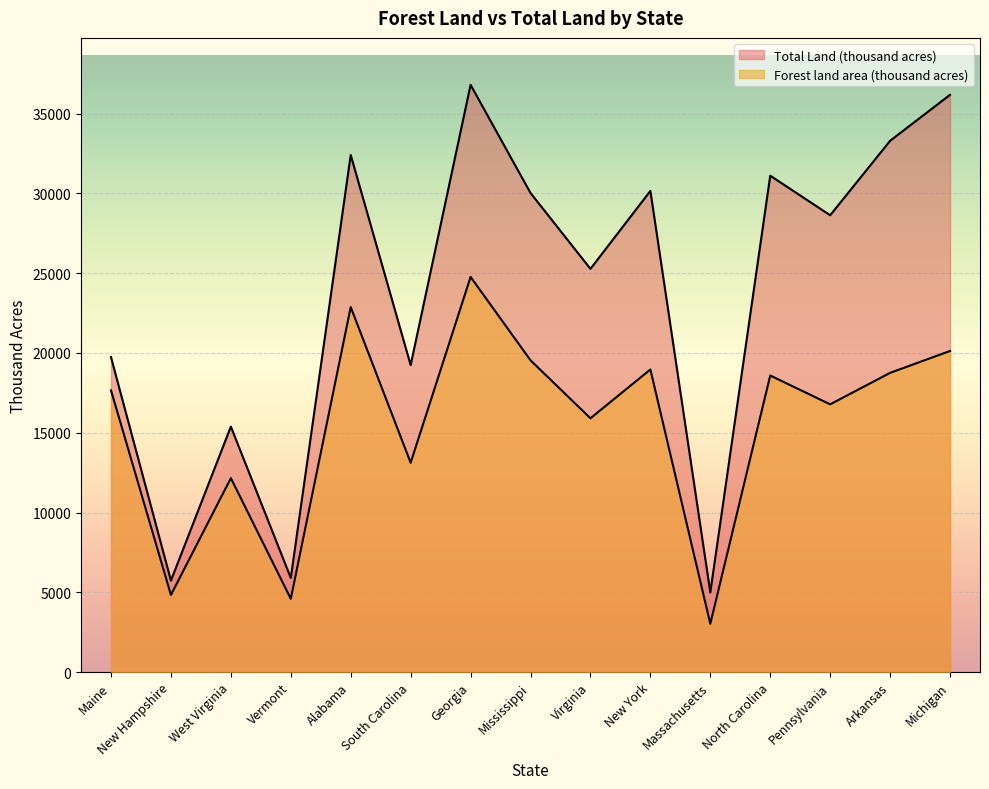

How many interior local valleys does the Forest land area (thousand acres) series have?

6